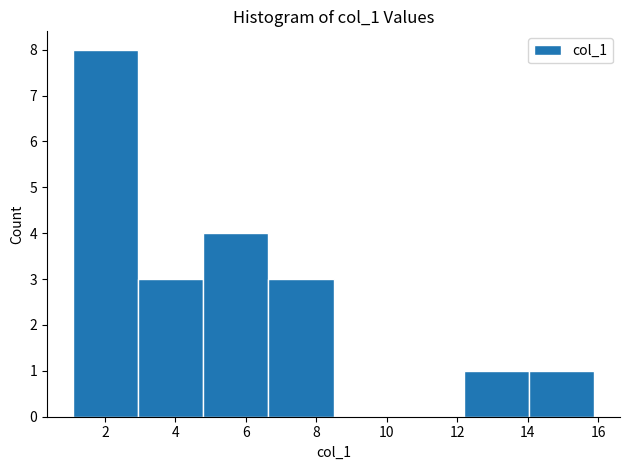

Reading left to right, transcribe this chart: for each bar, give the range it covers on the x-axis and its height. Neither the bar edges nor the heights are printed on the chart, so give them approximately, as read against the axes.

1.0 to 3.0: 8
3.0 to 4.8: 3
4.8 to 6.6: 4
6.6 to 8.4: 3
8.4 to 10.4: 0
10.4 to 12.2: 0
12.2 to 14.0: 1
14.0 to 15.8: 1